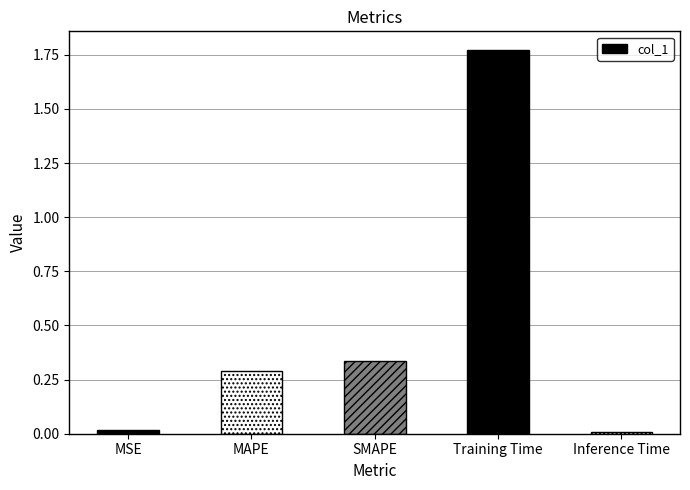

At which category does the chart reach its peak across all series?

Training Time